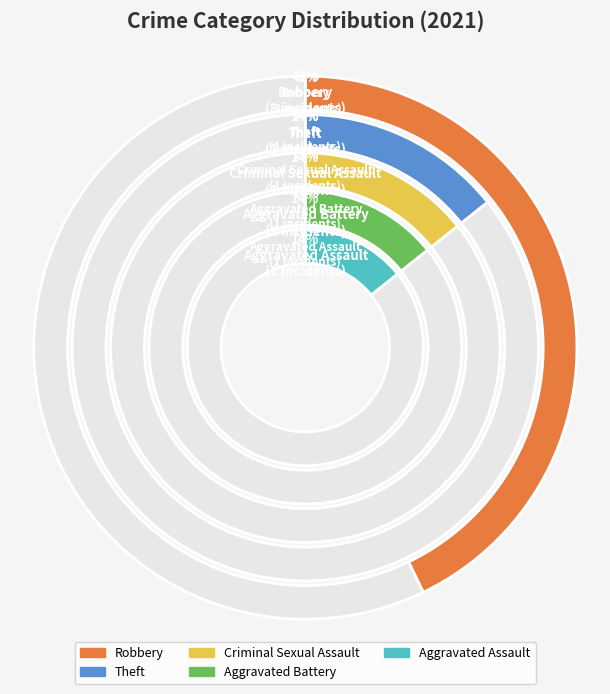

Which slice is the largest?

Robbery